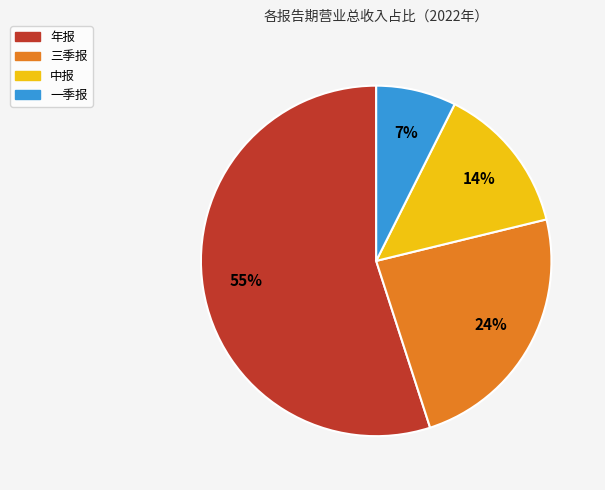

Does any single category account for the majority?

Yes